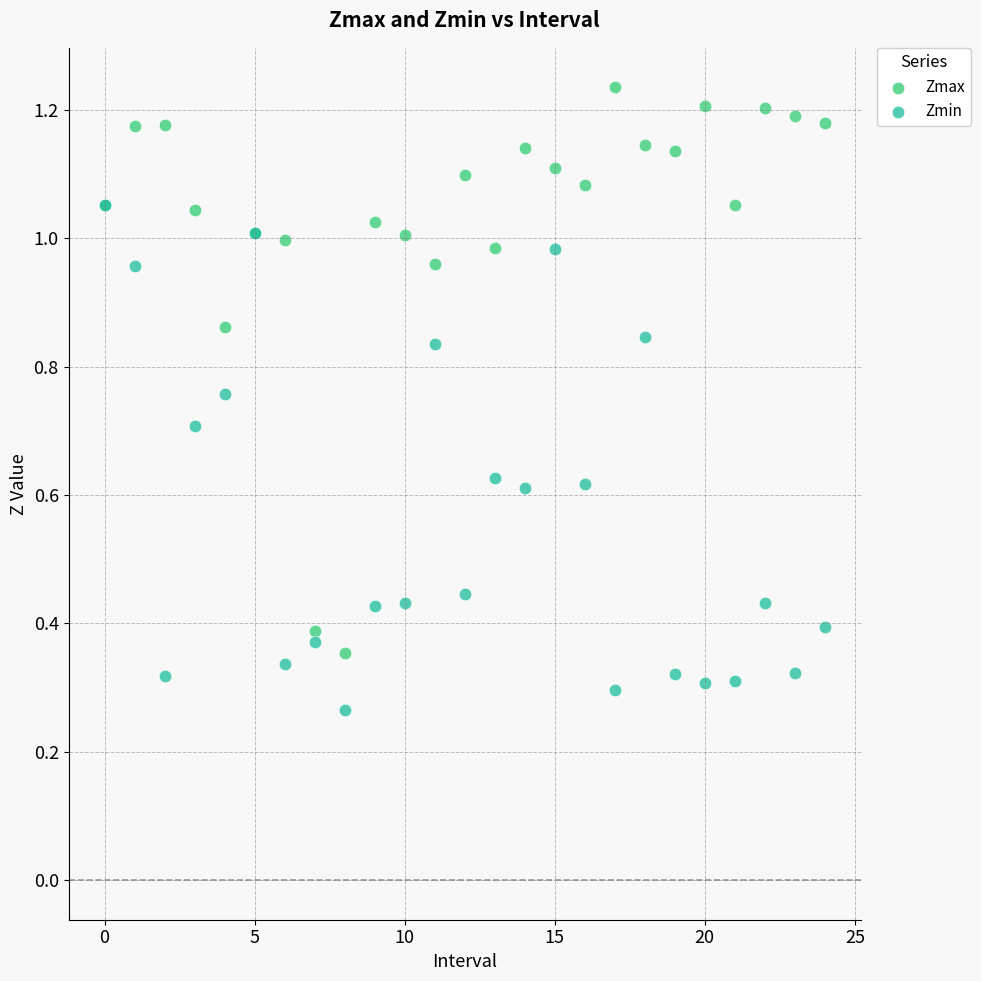

What are all the series names shown in the legend?

Zmax, Zmin